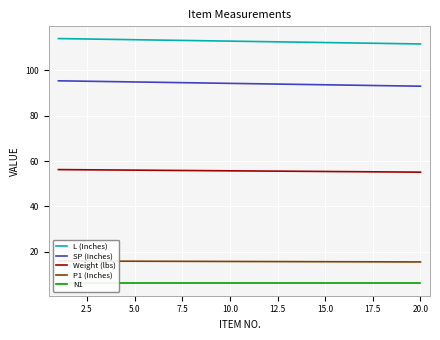

What is the average value of the P1 (Inches) series?

15.7